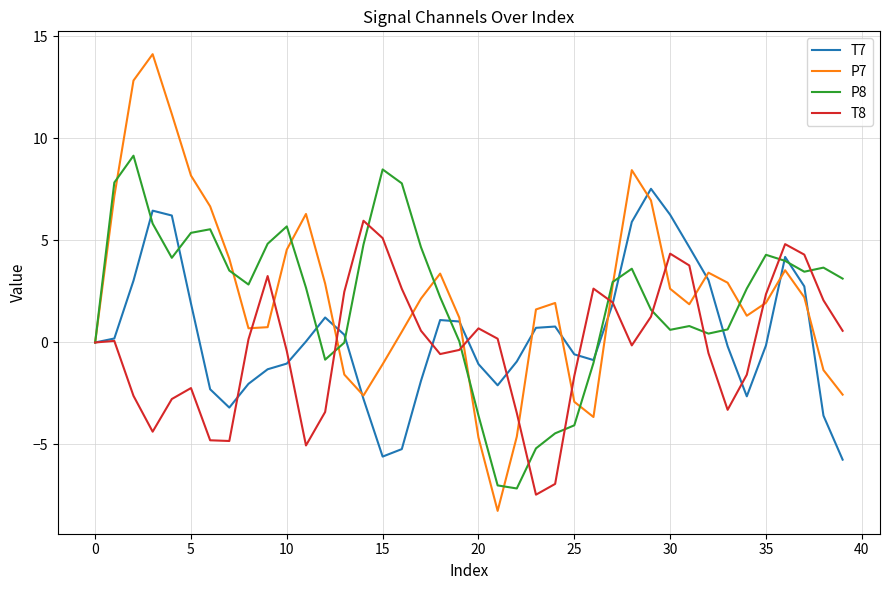

List the series in order of their peak value, highest first.

P7, P8, T7, T8